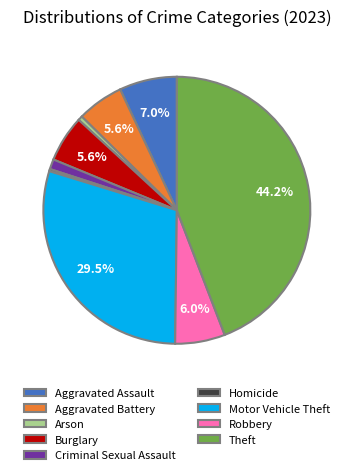

Is there any slice that represents more than half of the pie?

No